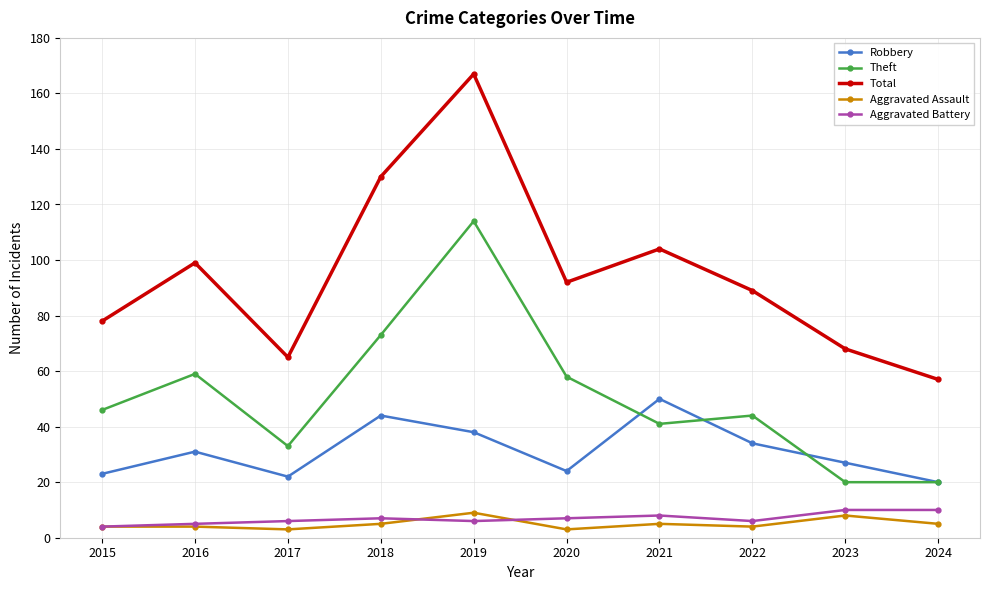

What are all the series names shown in the legend?

Robbery, Theft, Total, Aggravated Assault, Aggravated Battery